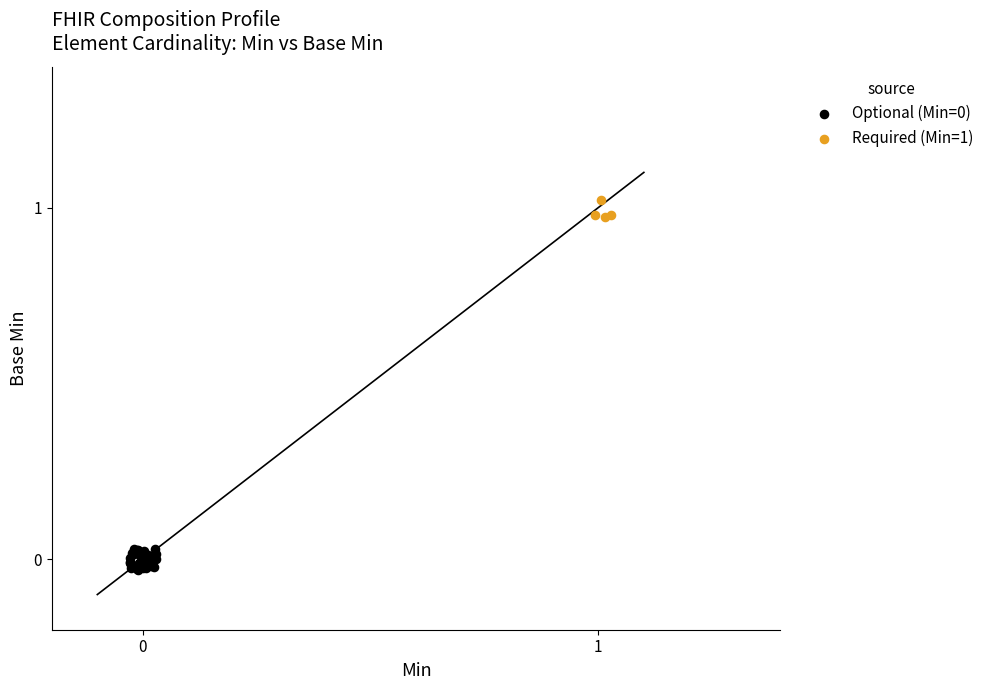

Which series contains the highest Y value?

Required (Min=1)